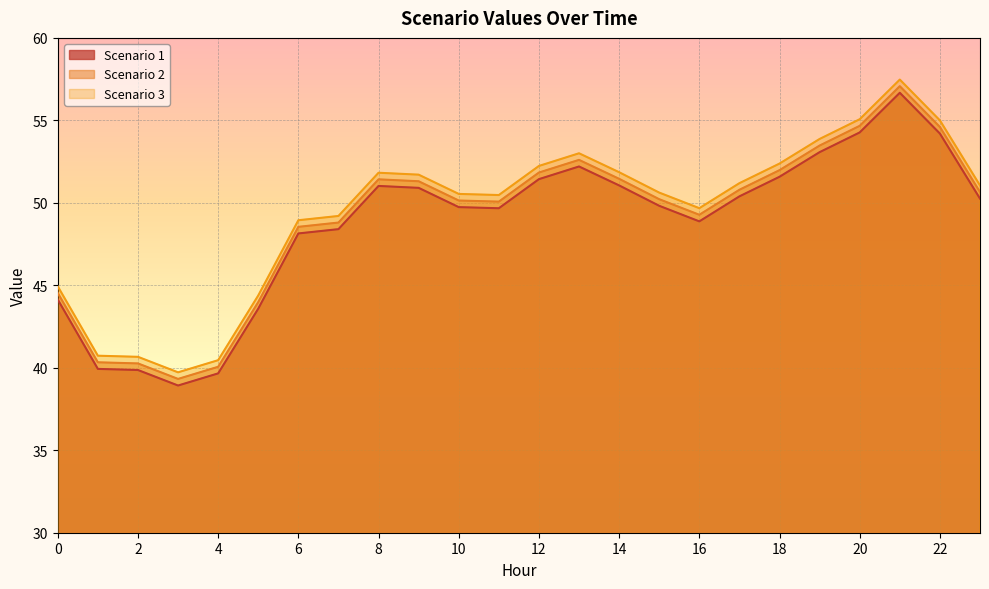

What is the minimum value shown in the chart?

38.9